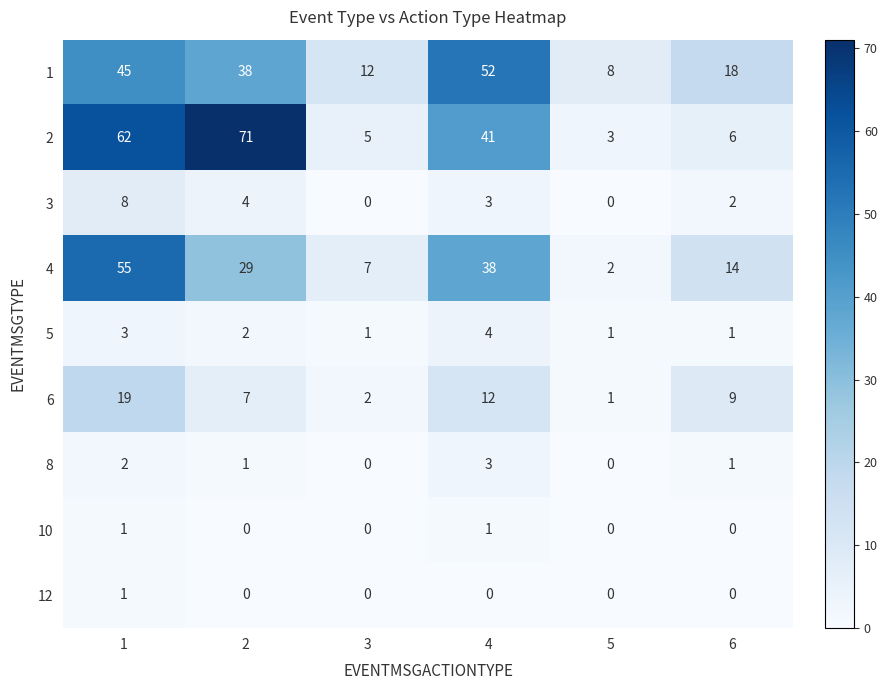

True or false: 3 has a value of 5 at 4.

False